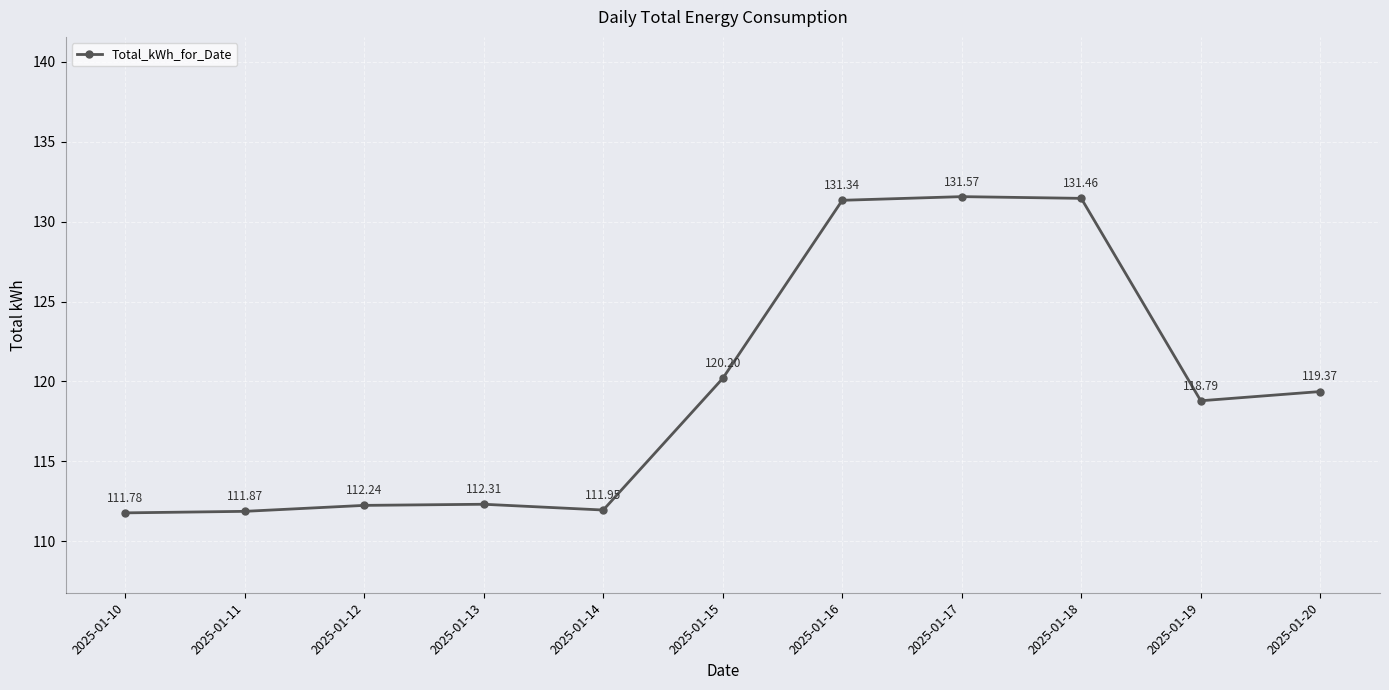

What is the greatest value displayed?

131.6